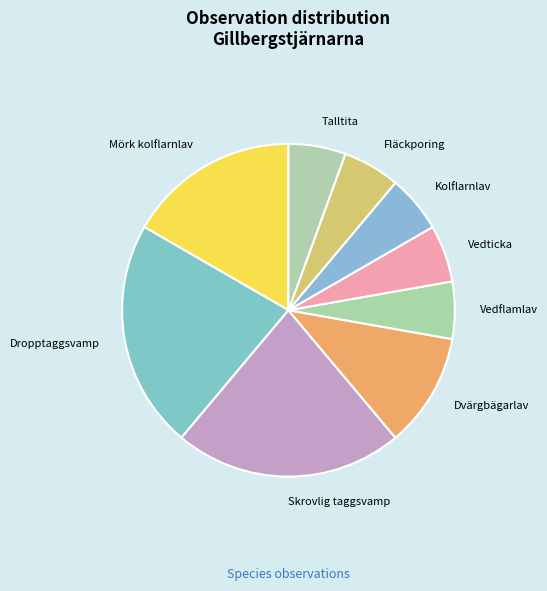

Approximately how many times larger is the value at Kolflarnlav compared to Talltita?

1.0